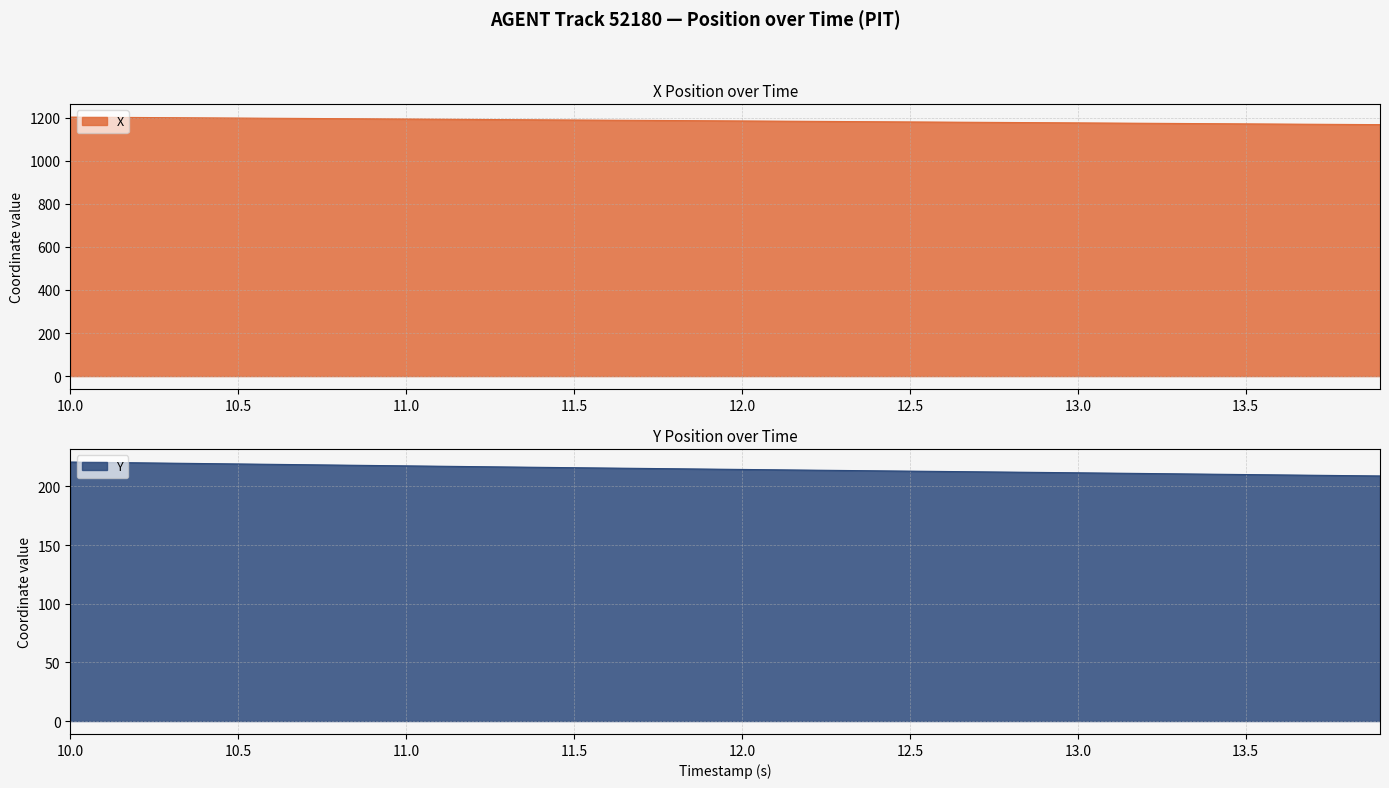

Rank the series at 10.6 from highest to lowest value.

X, Y